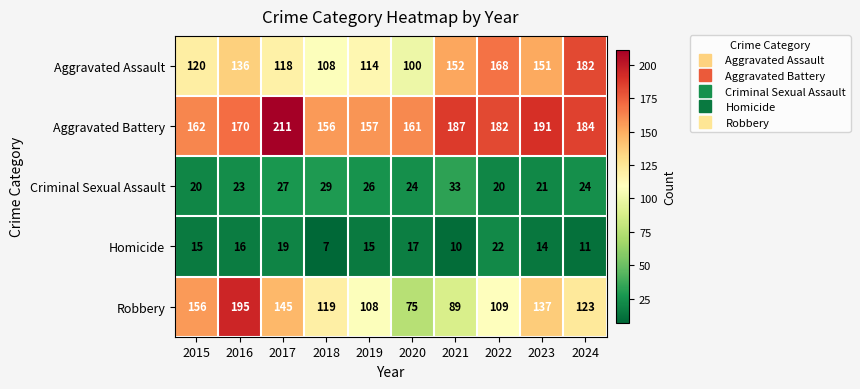

At 2020, list the series in order from largest to smallest.

Aggravated Battery, Aggravated Assault, Robbery, Criminal Sexual Assault, Homicide